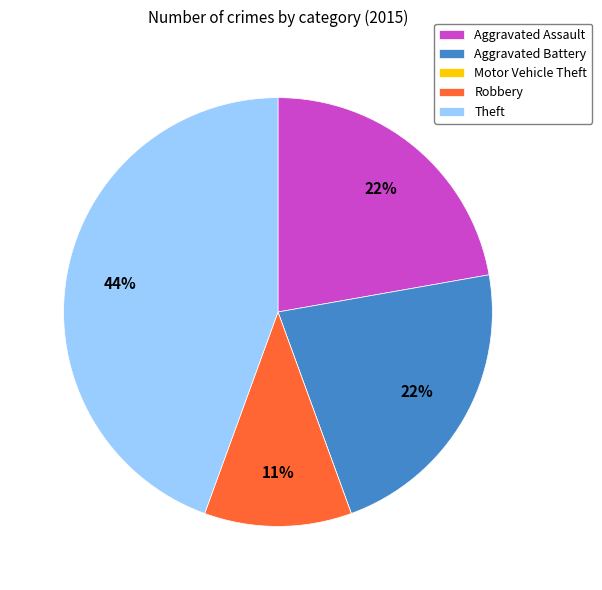

To the nearest percent, what portion does Theft represent?

44%